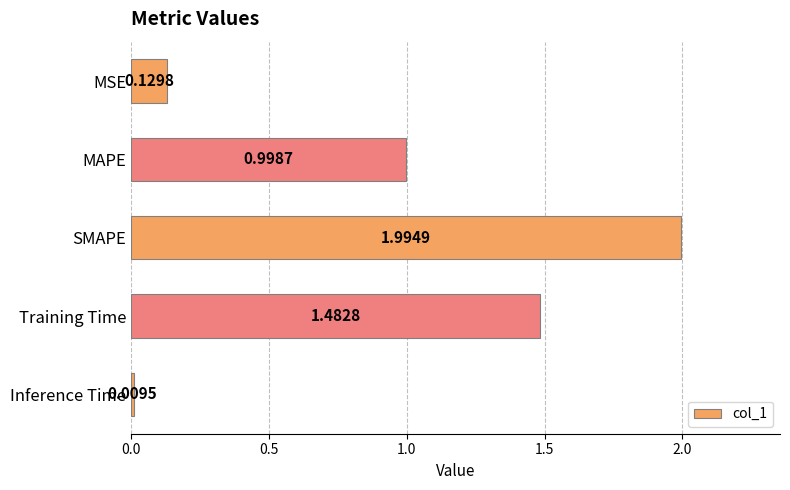

What is the label of the 3rd bar from the bottom?

SMAPE